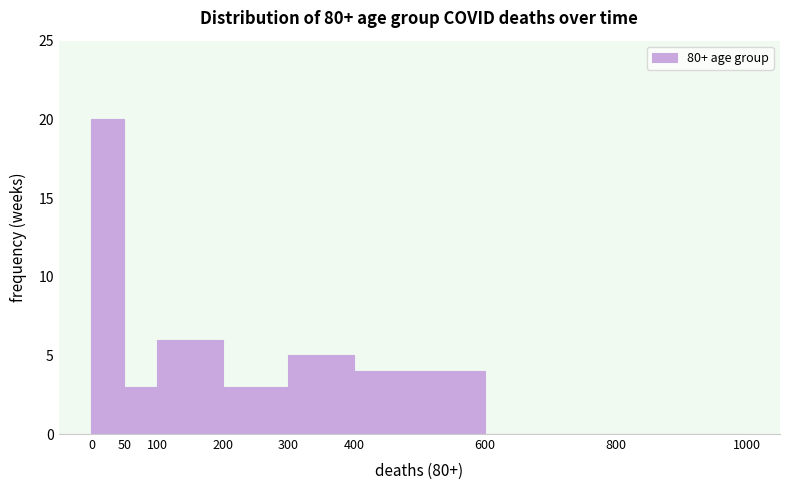

What is the height of the bar covering 300 to 400 on the x-axis? The values are not printed on the chart, so give them approximately, as read against the axis.

5